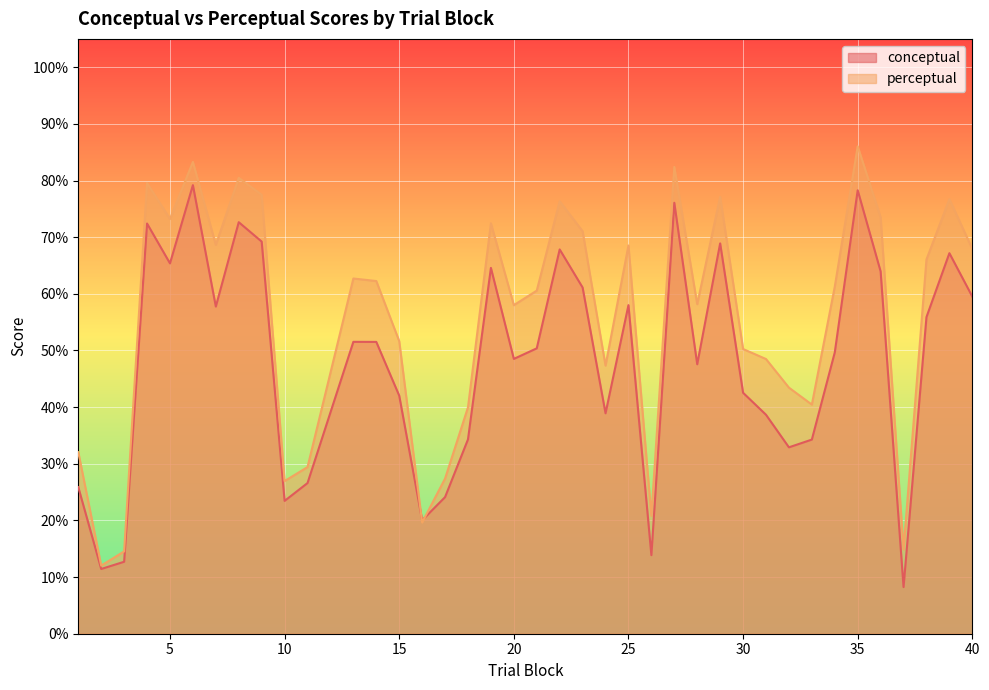

What is the value of the conceptual point at the 3rd from the left?

12.7